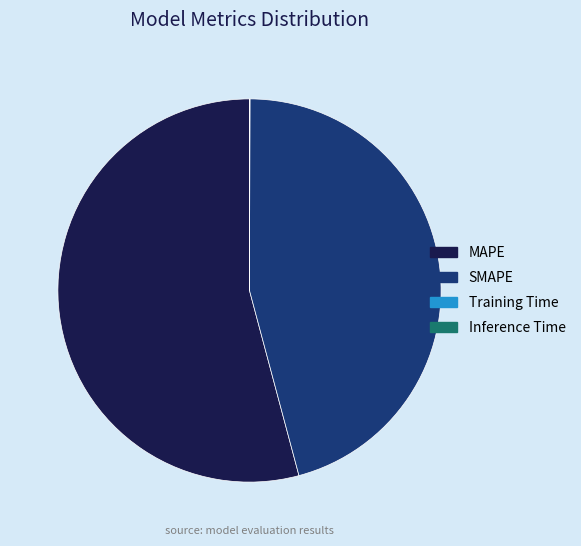

Is there any slice that represents more than half of the pie?

Yes